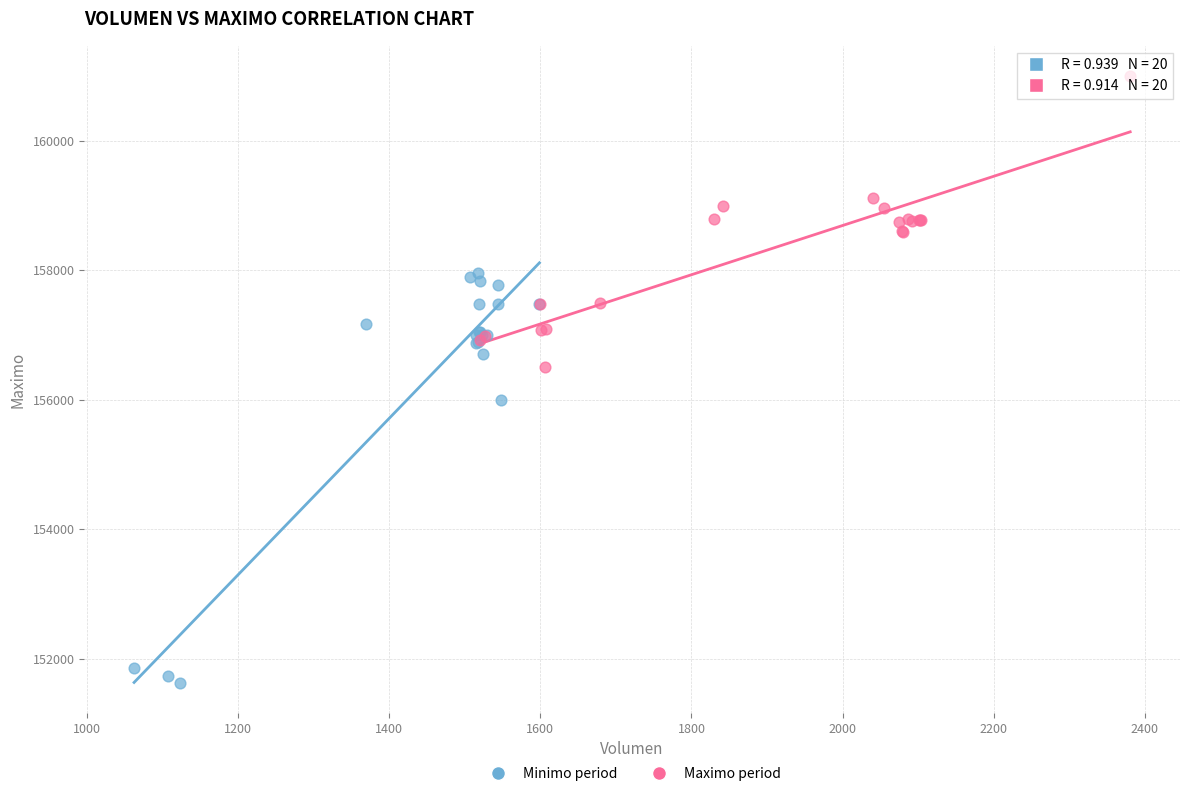

Which series has the largest Y range (max minus min)?

Minimo period